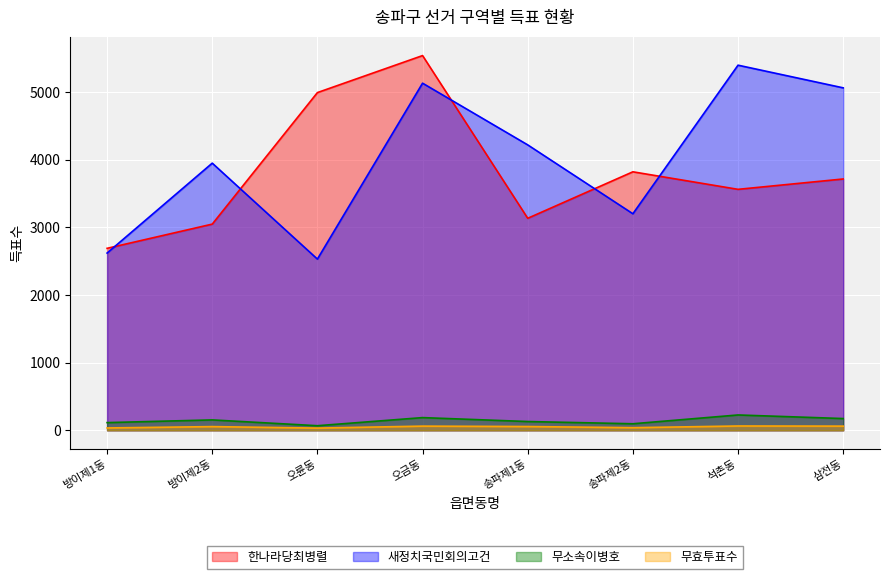

What is the difference between the maximum and second lowest values in the 무효투표수 series?

29